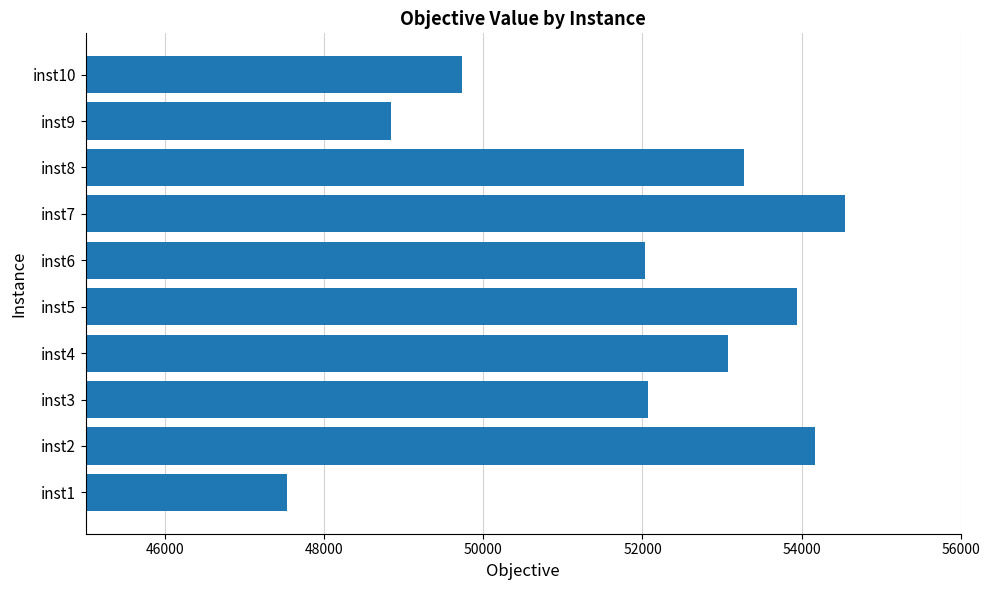

What is the difference between the maximum and minimum values?

7019.2